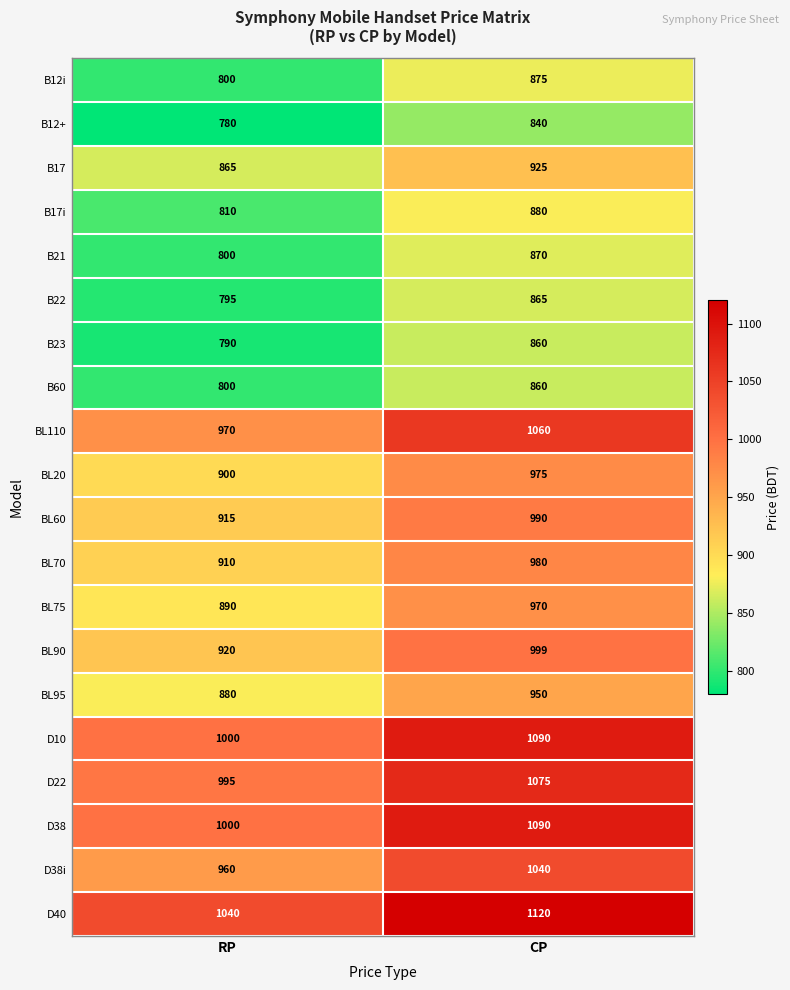

Is it true that D40 equals 1040 at RP?

True